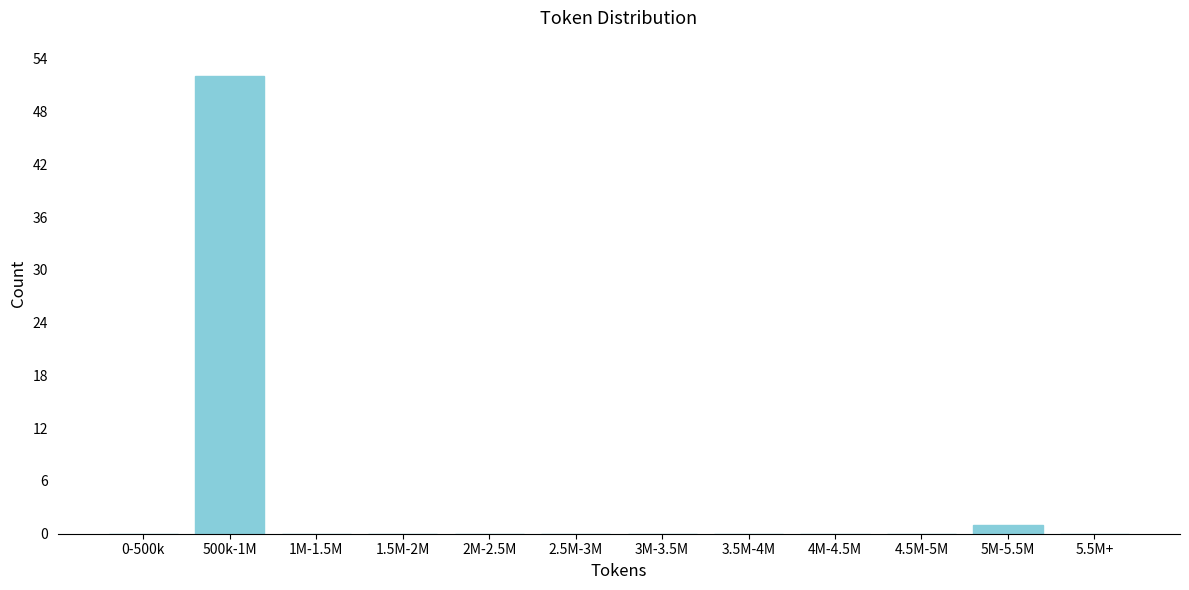

Reading left to right, what are all the values shown in this chart?

0-500k=0	500k-1M=52	1M-1.5M=0	1.5M-2M=0	2M-2.5M=0	2.5M-3M=0	3M-3.5M=0	3.5M-4M=0	4M-4.5M=0	4.5M-5M=0	5M-5.5M=1	5.5M+=0